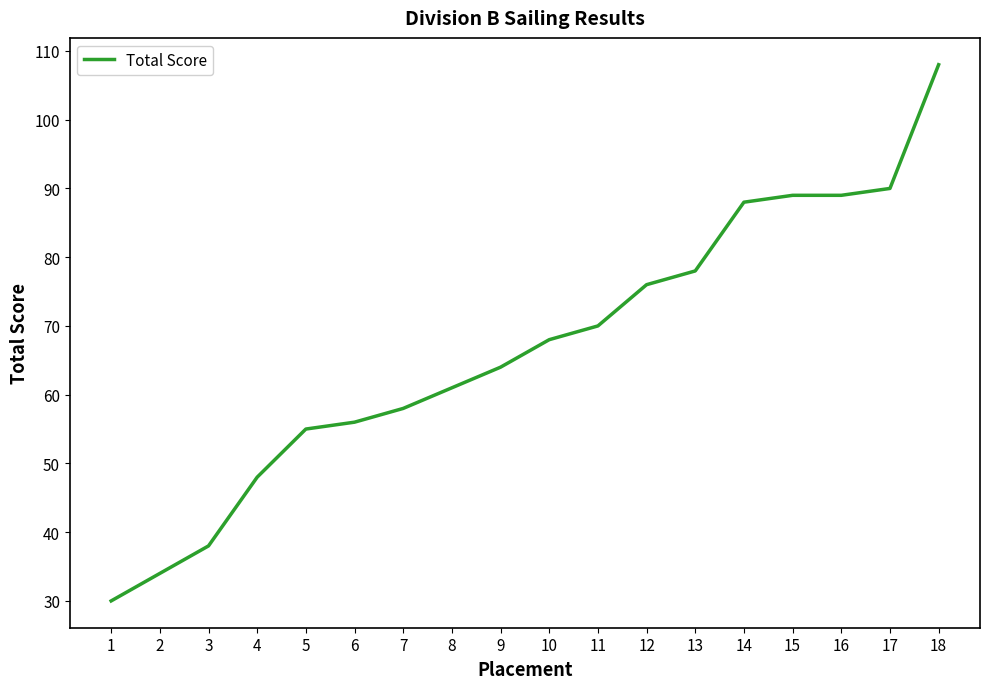

Is it true that the value at 5 is 97?

False